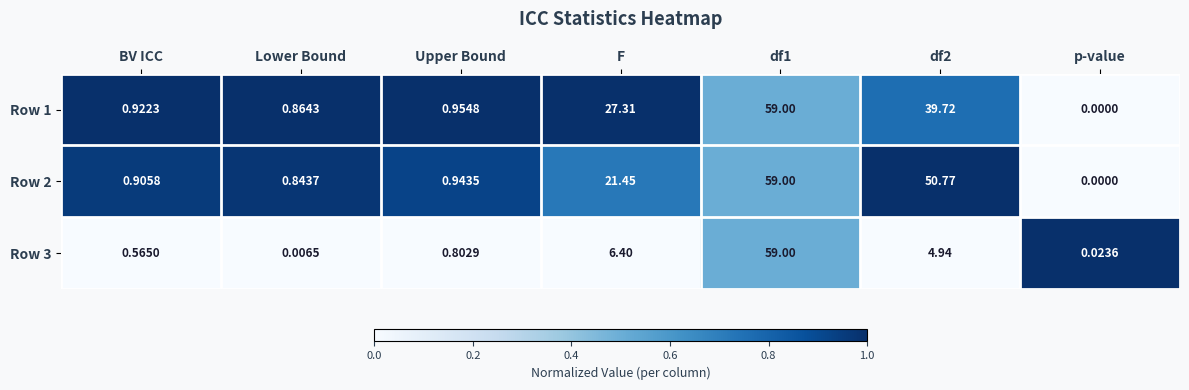

At which label does Row 1 reach its minimum?

p-value